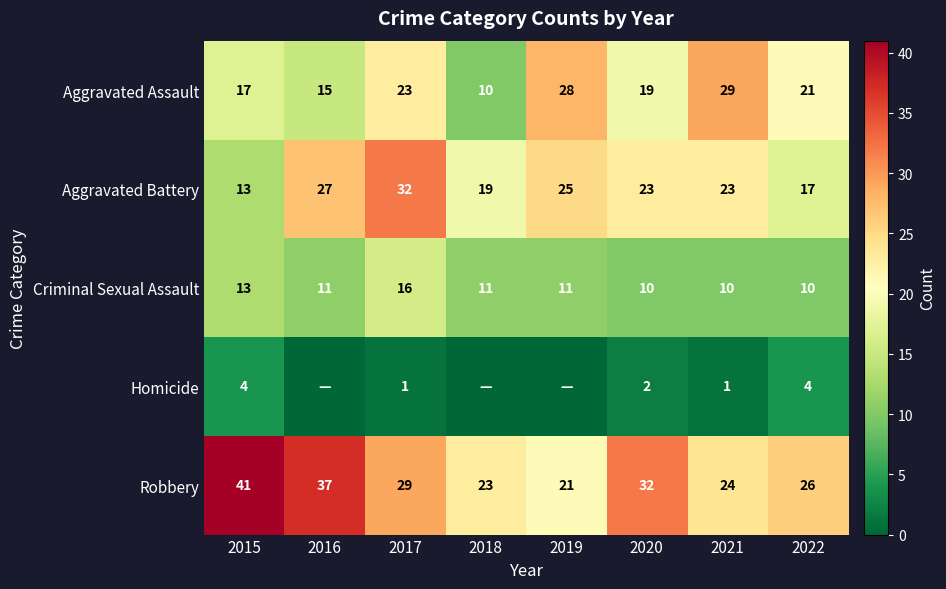

Is the value of Aggravated Assault at 2021 greater than the value of Criminal Sexual Assault at 2021?

Yes